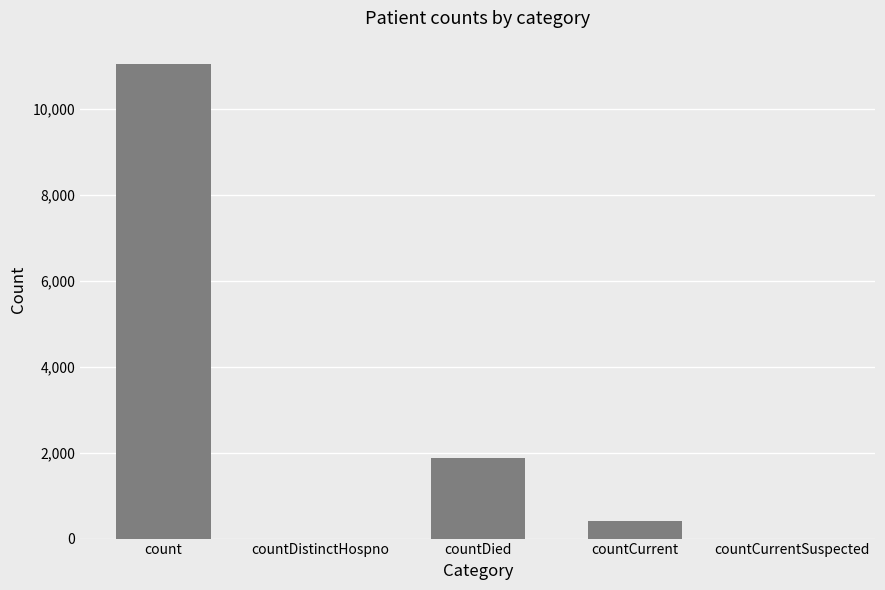

Is it true that the value at countDistinctHospno is 5868?

False